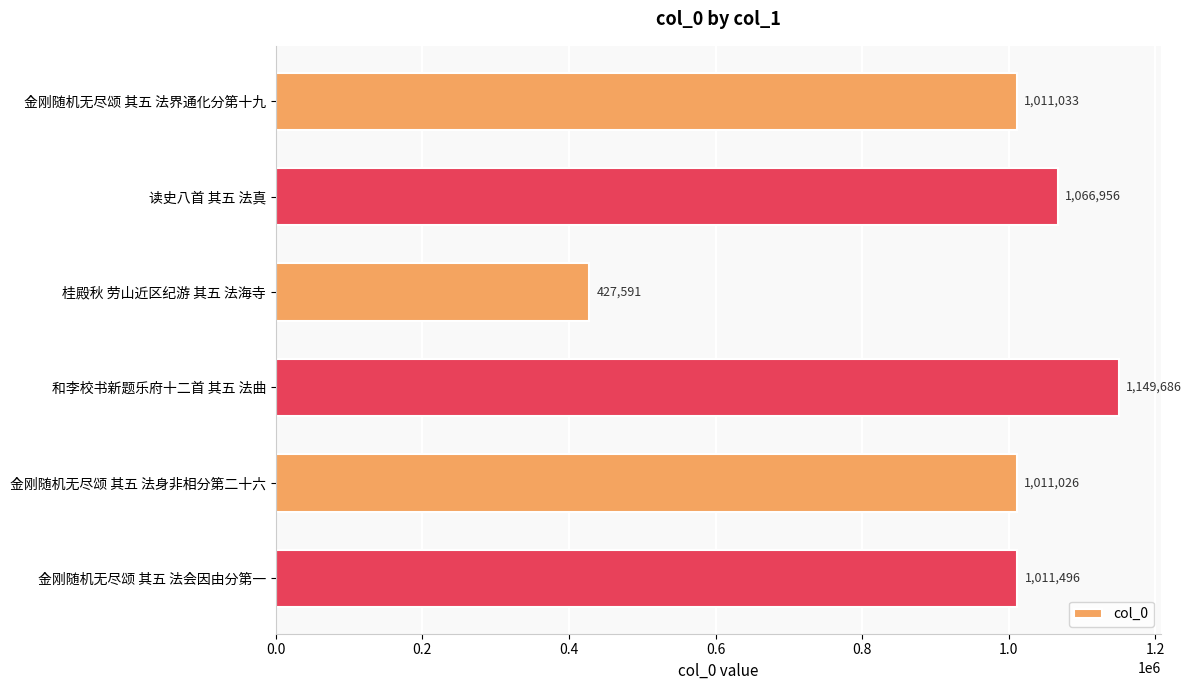

What is the sum of all values?

5677788